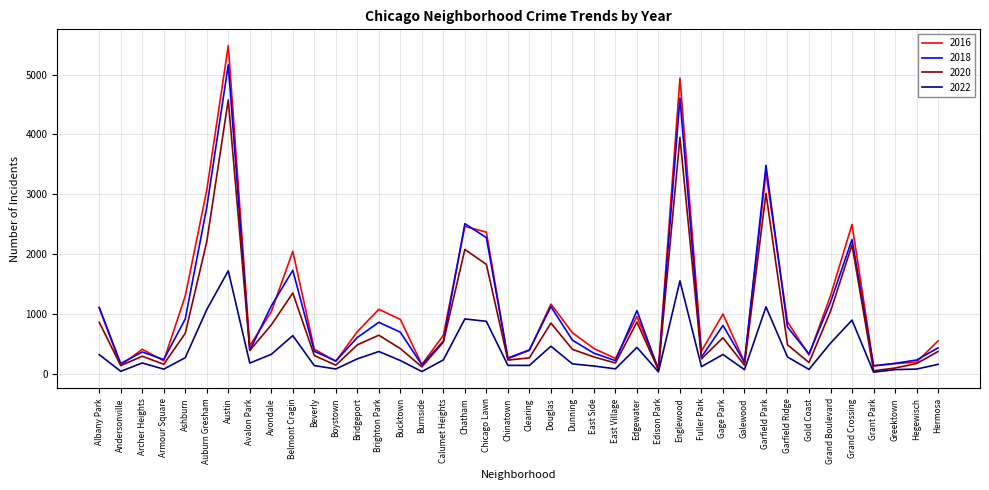

True or false: 2016 has a value of 696 at Dunning.

True